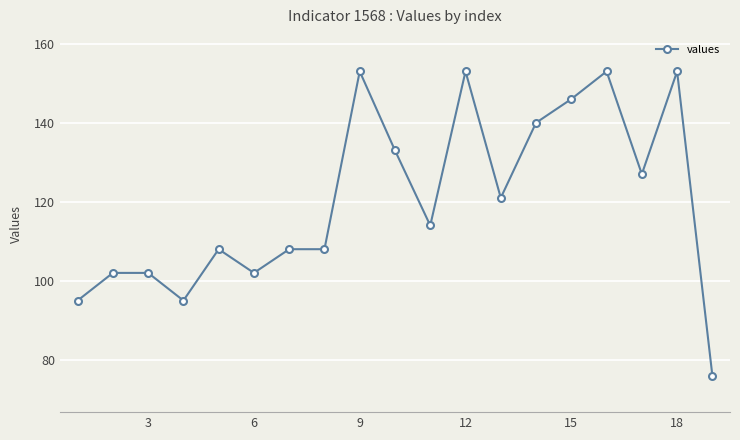

What is the smallest value displayed?

76